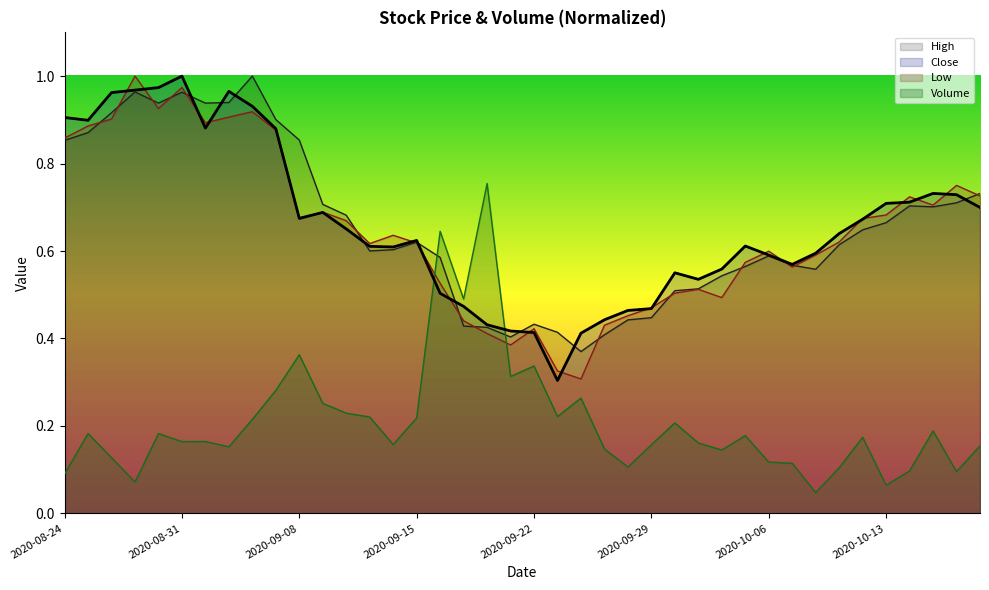

Reading left to right, transcribe all the data shown in this chart.

High: 2020-08-24=0.9	2020-08-25=0.9	2020-08-26=0.9	2020-08-27=1.0	2020-08-28=0.9	2020-08-31=1.0	2020-09-01=0.9	2020-09-02=0.9	2020-09-03=1.0	2020-09-04=0.9	2020-09-08=0.9	2020-09-09=0.7	2020-09-10=0.7	2020-09-11=0.6	2020-09-14=0.6	2020-09-15=0.6	2020-09-16=0.6	2020-09-17=0.4	2020-09-18=0.4	2020-09-21=0.4	2020-09-22=0.4	2020-09-23=0.4	2020-09-24=0.4	2020-09-25=0.4	2020-09-28=0.4	2020-09-29=0.4	2020-09-30=0.5	2020-10-01=0.5	2020-10-02=0.5	2020-10-05=0.6	2020-10-06=0.6	2020-10-07=0.6	2020-10-08=0.6	2020-10-09=0.6	2020-10-12=0.6	2020-10-13=0.7	2020-10-14=0.7	2020-10-15=0.7	2020-10-16=0.7	2020-10-19=0.7
Close: 2020-08-24=0.9	2020-08-25=0.9	2020-08-26=1.0	2020-08-27=1.0	2020-08-28=1.0	2020-08-31=1.0	2020-09-01=0.9	2020-09-02=1.0	2020-09-03=0.9	2020-09-04=0.9	2020-09-08=0.7	2020-09-09=0.7	2020-09-10=0.7	2020-09-11=0.6	2020-09-14=0.6	2020-09-15=0.6	2020-09-16=0.5	2020-09-17=0.5	2020-09-18=0.4	2020-09-21=0.4	2020-09-22=0.4	2020-09-23=0.3	2020-09-24=0.4	2020-09-25=0.4	2020-09-28=0.5	2020-09-29=0.5	2020-09-30=0.6	2020-10-01=0.5	2020-10-02=0.6	2020-10-05=0.6	2020-10-06=0.6	2020-10-07=0.6	2020-10-08=0.6	2020-10-09=0.6	2020-10-12=0.7	2020-10-13=0.7	2020-10-14=0.7	2020-10-15=0.7	2020-10-16=0.7	2020-10-19=0.7
Low: 2020-08-24=0.9	2020-08-25=0.9	2020-08-26=0.9	2020-08-27=1.0	2020-08-28=0.9	2020-08-31=1.0	2020-09-01=0.9	2020-09-02=0.9	2020-09-03=0.9	2020-09-04=0.9	2020-09-08=0.7	2020-09-09=0.7	2020-09-10=0.7	2020-09-11=0.6	2020-09-14=0.6	2020-09-15=0.6	2020-09-16=0.5	2020-09-17=0.4	2020-09-18=0.4	2020-09-21=0.4	2020-09-22=0.4	2020-09-23=0.3	2020-09-24=0.3	2020-09-25=0.4	2020-09-28=0.5	2020-09-29=0.5	2020-09-30=0.5	2020-10-01=0.5	2020-10-02=0.5	2020-10-05=0.6	2020-10-06=0.6	2020-10-07=0.6	2020-10-08=0.6	2020-10-09=0.6	2020-10-12=0.7	2020-10-13=0.7	2020-10-14=0.7	2020-10-15=0.7	2020-10-16=0.7	2020-10-19=0.7
Volume: 2020-08-24=0.1	2020-08-25=0.2	2020-08-26=0.1	2020-08-27=0.1	2020-08-28=0.2	2020-08-31=0.2	2020-09-01=0.2	2020-09-02=0.2	2020-09-03=0.2	2020-09-04=0.3	2020-09-08=0.4	2020-09-09=0.3	2020-09-10=0.2	2020-09-11=0.2	2020-09-14=0.2	2020-09-15=0.2	2020-09-16=0.6	2020-09-17=0.5	2020-09-18=0.8	2020-09-21=0.3	2020-09-22=0.3	2020-09-23=0.2	2020-09-24=0.3	2020-09-25=0.1	2020-09-28=0.1	2020-09-29=0.2	2020-09-30=0.2	2020-10-01=0.2	2020-10-02=0.1	2020-10-05=0.2	2020-10-06=0.1	2020-10-07=0.1	2020-10-08=0.0	2020-10-09=0.1	2020-10-12=0.2	2020-10-13=0.1	2020-10-14=0.1	2020-10-15=0.2	2020-10-16=0.1	2020-10-19=0.2